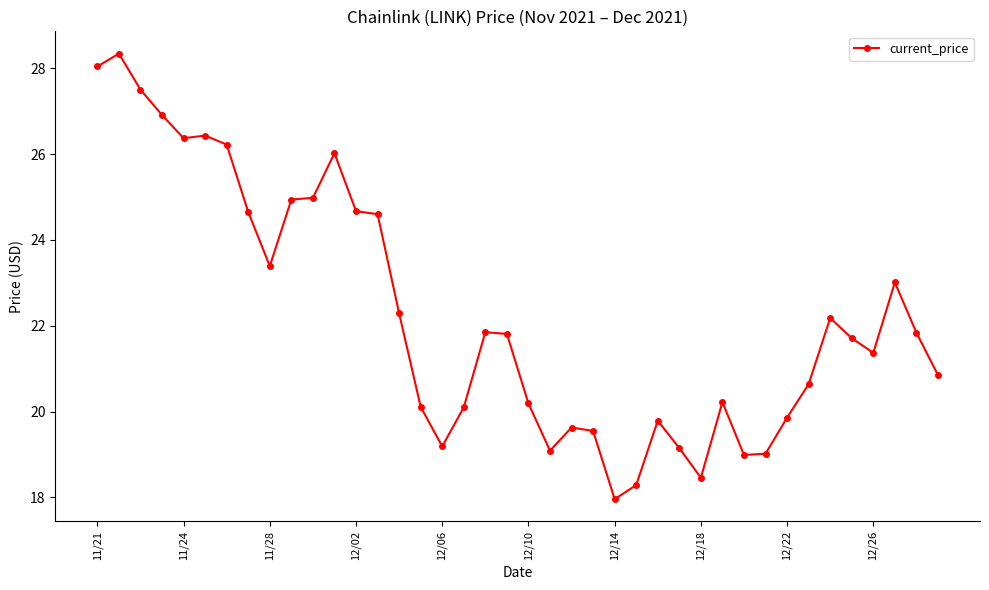

True or false: there are more than 2 points higher than both neighbors.

True